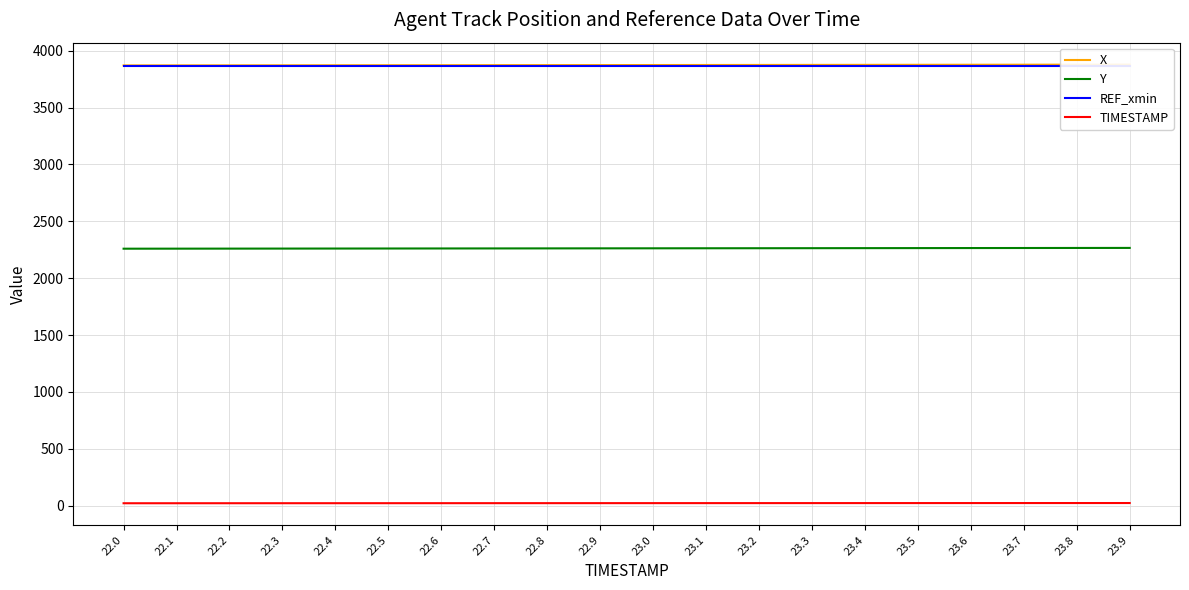

What is the label of the 17th point from the left?

23.6